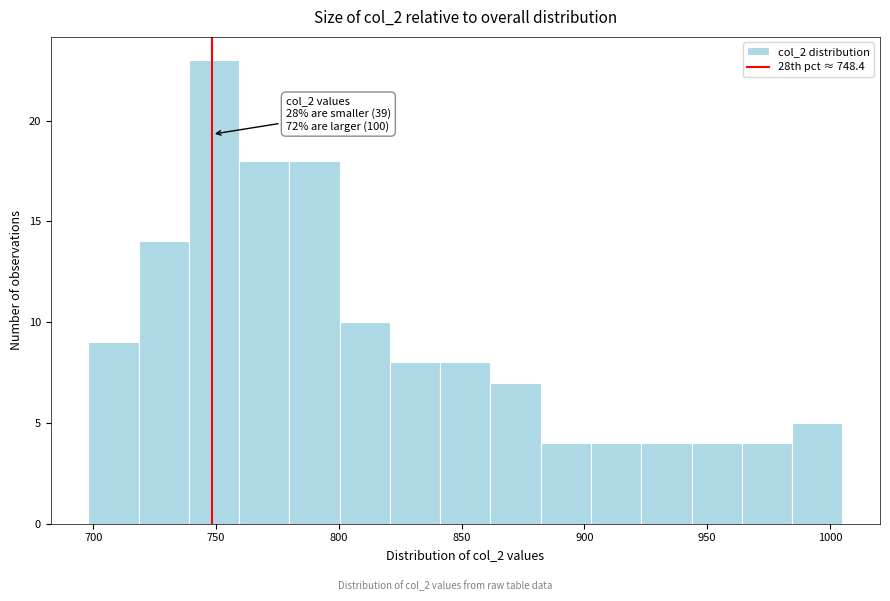

Which range on the x-axis has the tallest bar?

740 to 760